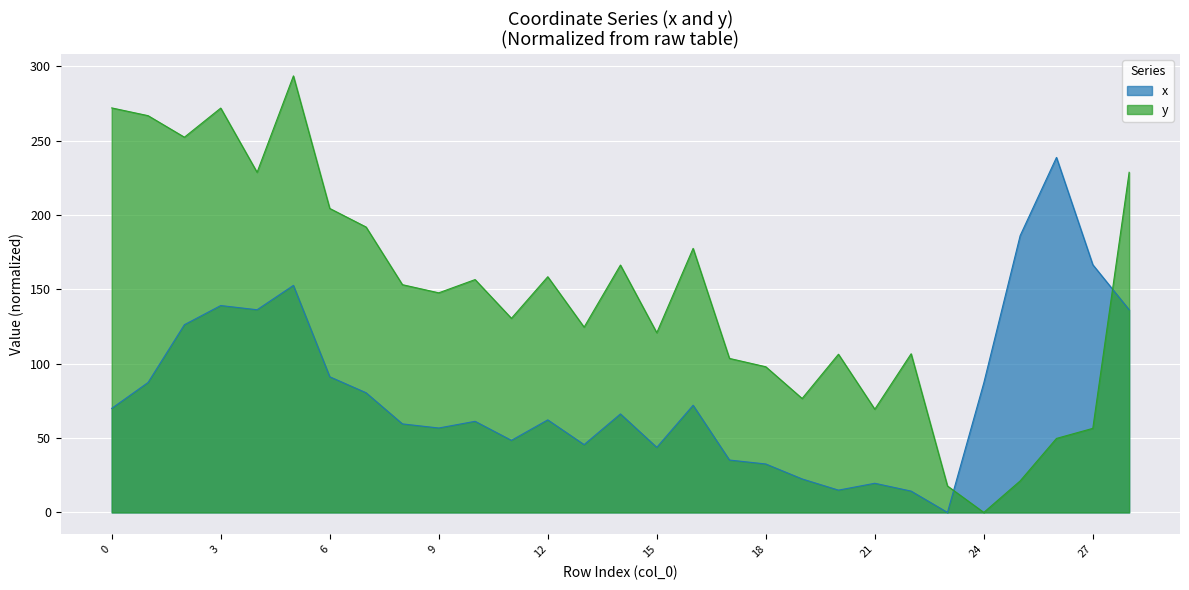

What is the total value across all series at 27?

223.1